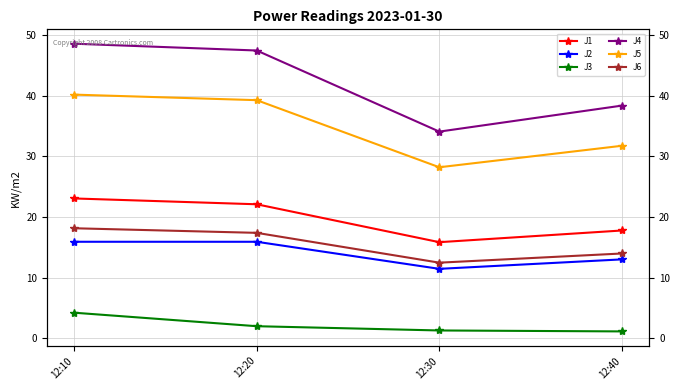

What is the minimum value for J1?

15.9